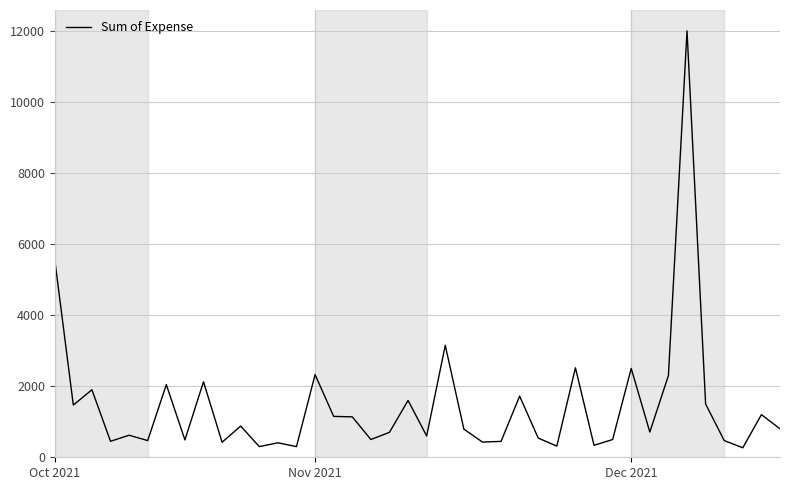

What is the difference between the maximum and minimum values?

11733.0